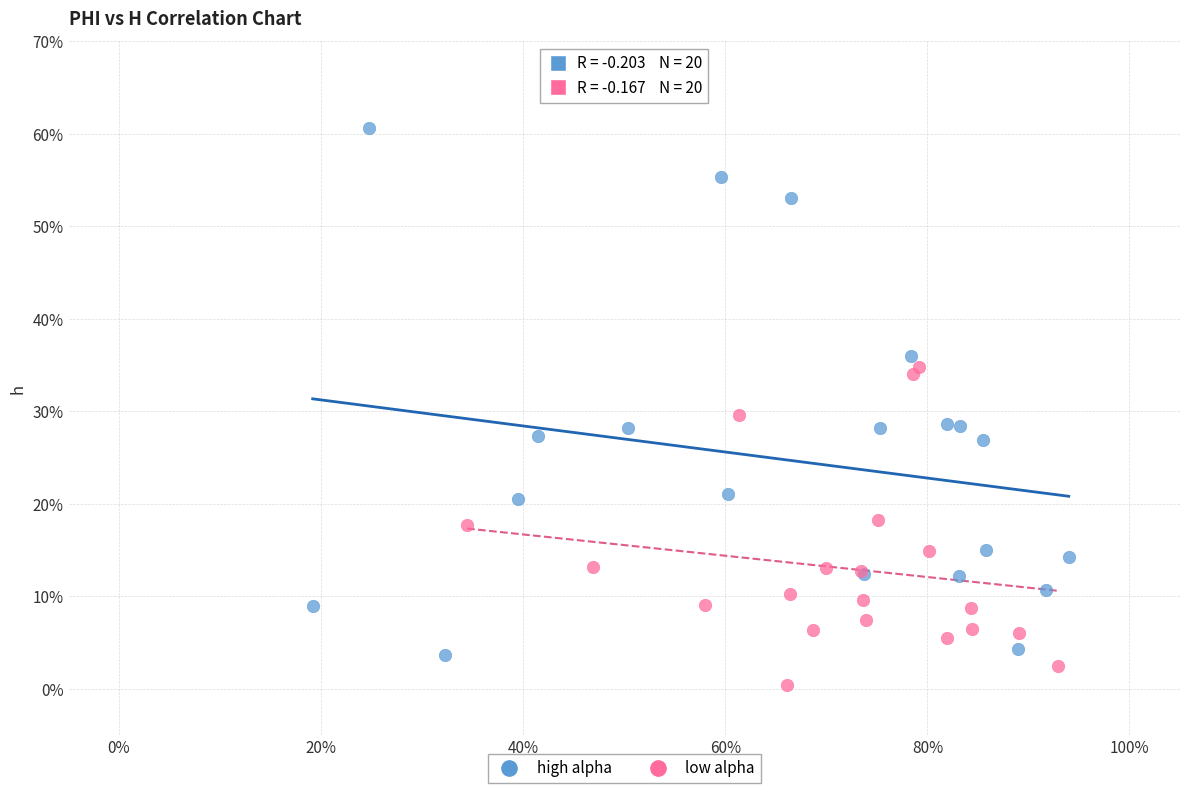

Which series has the largest Y range (max minus min)?

high alpha